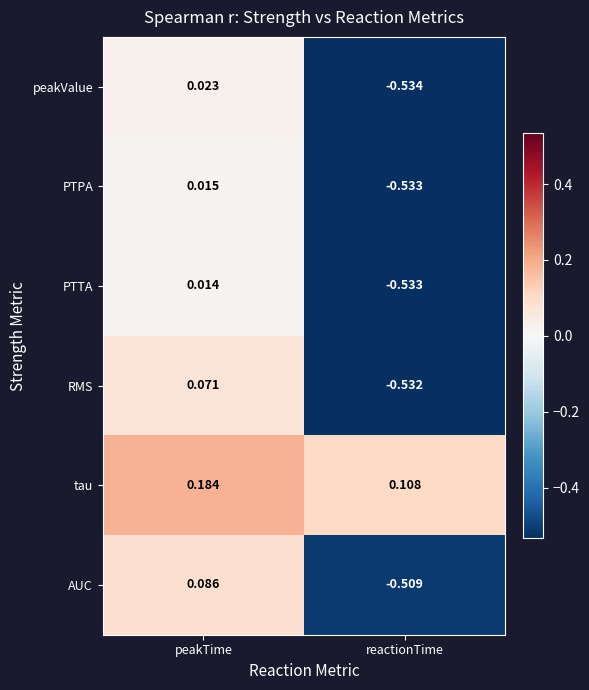

Which category has the highest value in the PTTA series?

peakTime